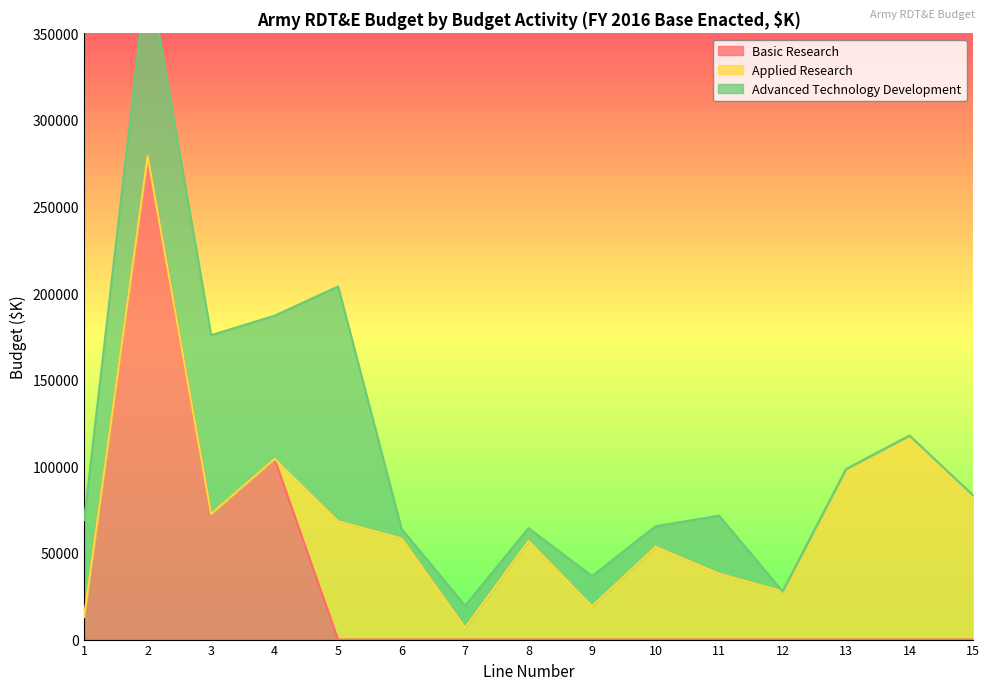

Reading right to left, extract all data points from this chart.

Basic Research: 0	0	0	0	0	0	0	0	0	0	0	104340	72603	279118	13018
Applied Research: 83340	117801	98439	27862	38028	53553	19243	56884	6879	58374	68314	0	0	0	0
Advanced Technology Development: 0	0	0	0	33520	11912	17425	7502	12636	5554	135571	82663	103136	108584	55973